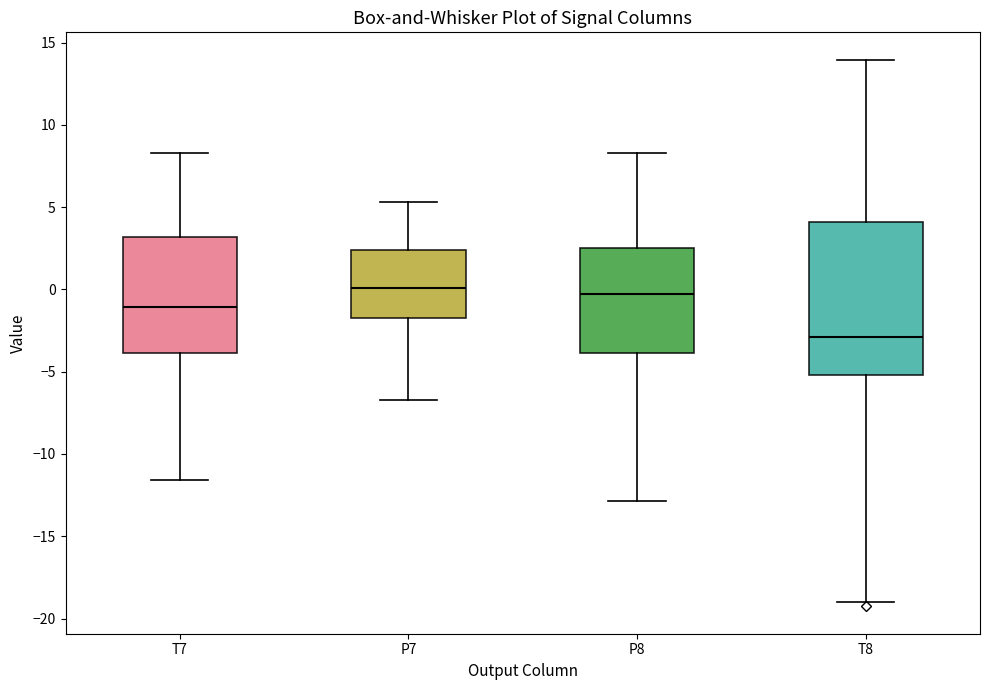

Reading left to right, read every box against the y-axis: the position of its median line, the range the box covers, and the ends of its whiskers. The values are not printed on the chart, so give them approximately, as read against the axis.

T7: median -1.0, box -4.0 to 3.0, whiskers -11.5 to 8.5
P7: median 0.0, box -1.5 to 2.5, whiskers -6.5 to 5.5
P8: median -0.5, box -4.0 to 2.5, whiskers -13.0 to 8.5
T8: median -3.0, box -5.0 to 4.0, whiskers -19.0 to 14.0